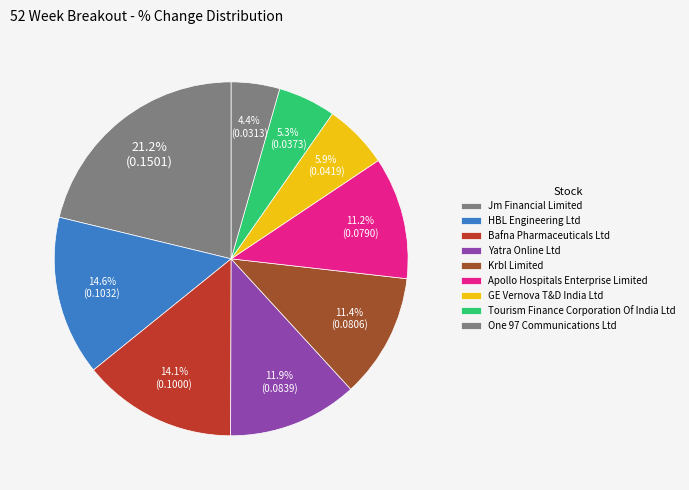

How many slices are in this pie chart?

9